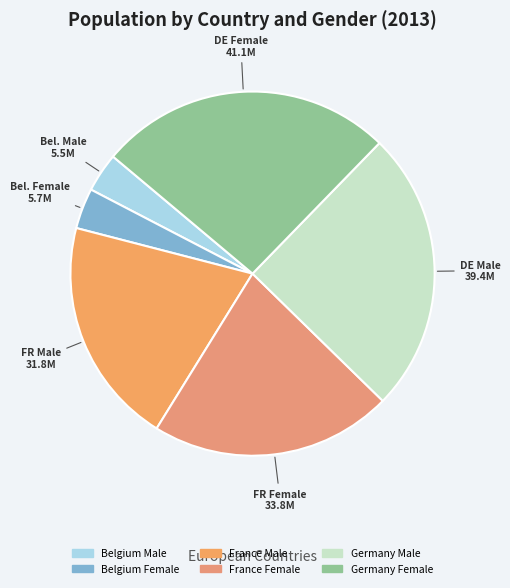

Do Belgium Female and France Female together represent more than half of the pie?

No